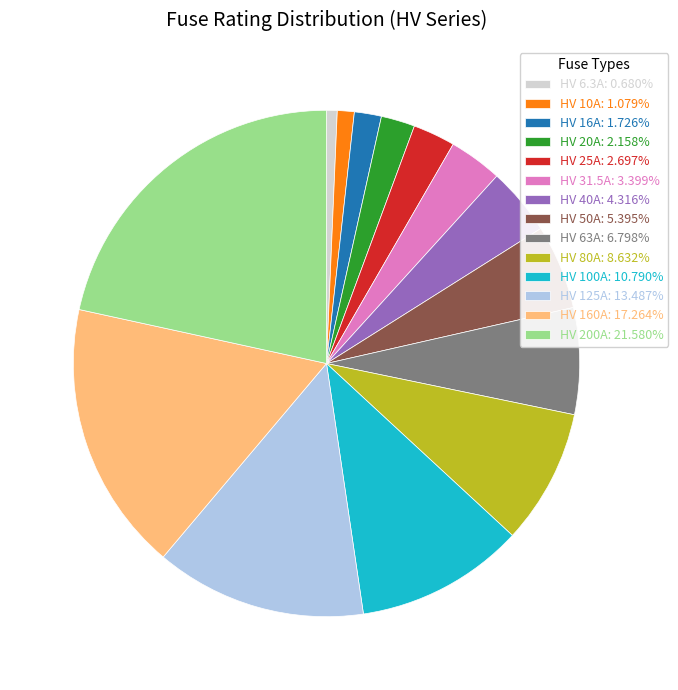

How many segments does this pie chart have?

14